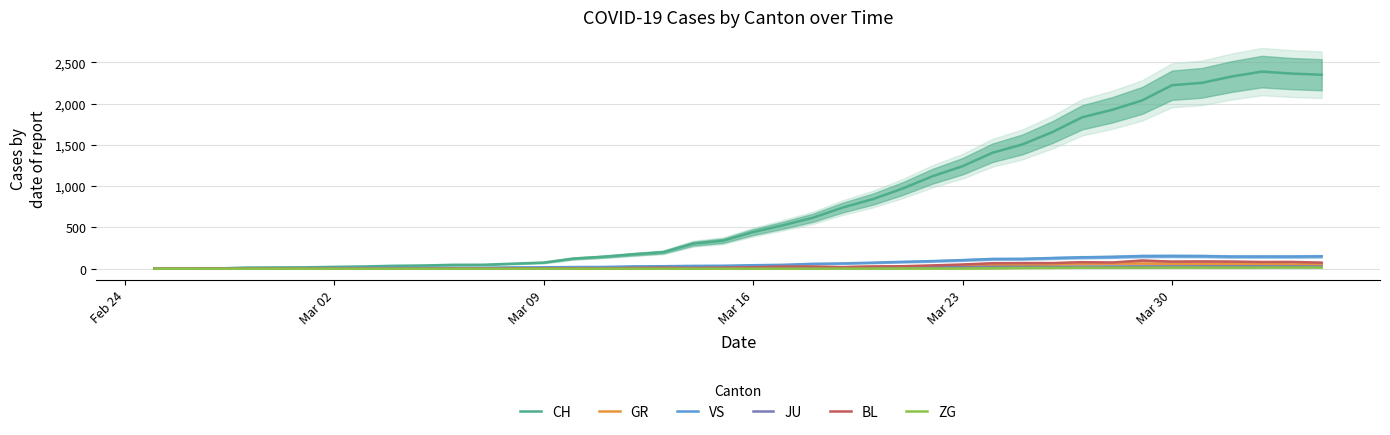

What is the maximum value for GR?

63